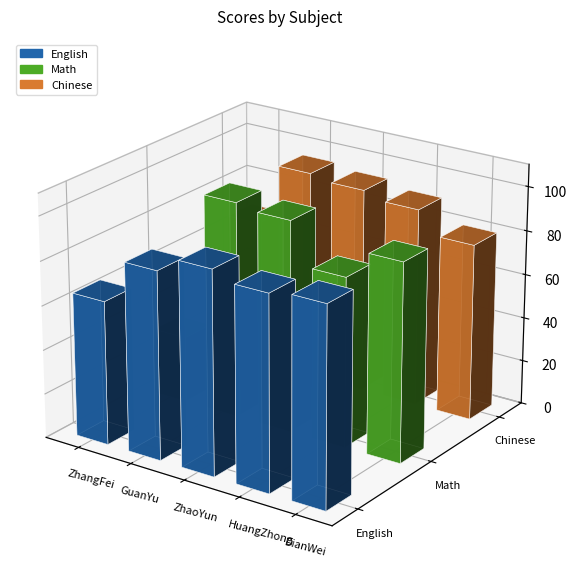

What is the label of the 2nd bar from the left?

GuanYu